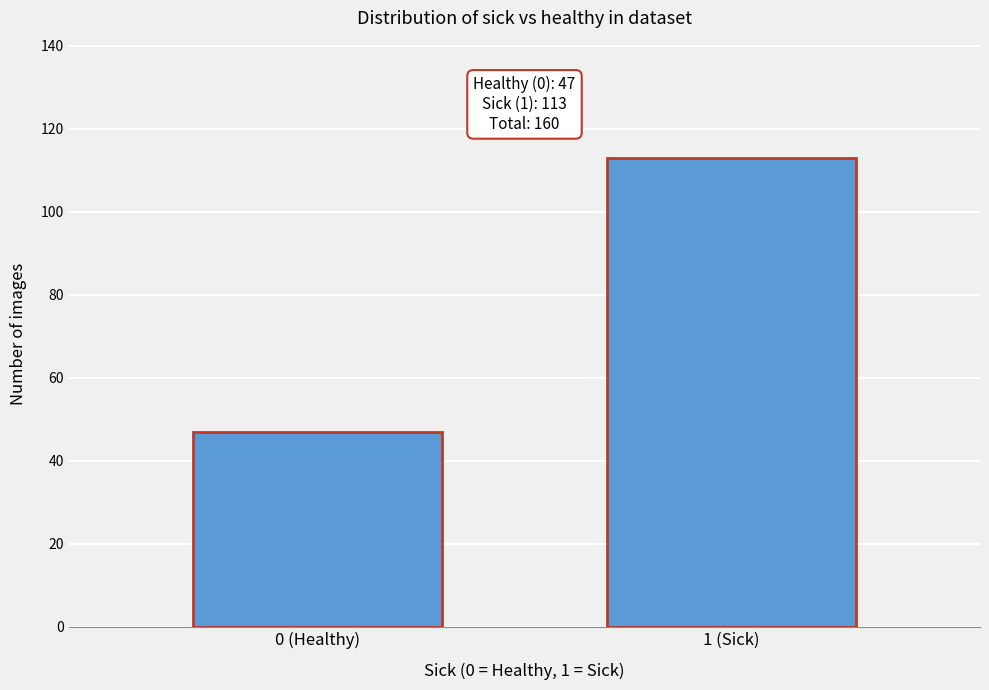

Reading right to left, what are all the values shown in this chart?

1 (Sick)=113	0 (Healthy)=47